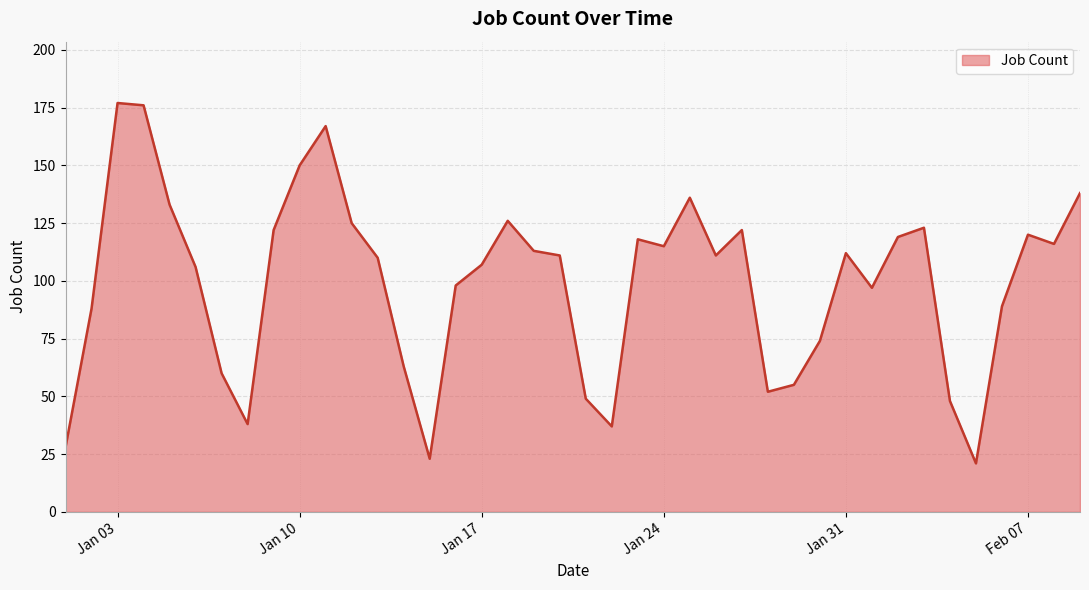

What is the difference between the maximum and minimum values?

156